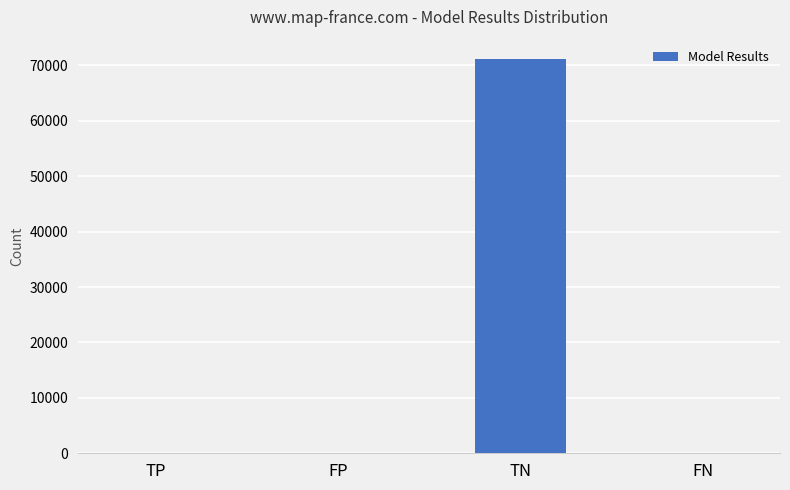

Which category has the highest value across all series?

TN